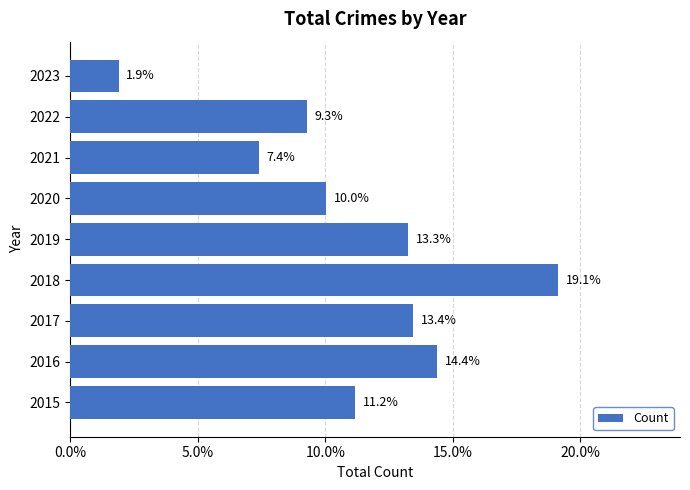

How many data points are above 11?

5